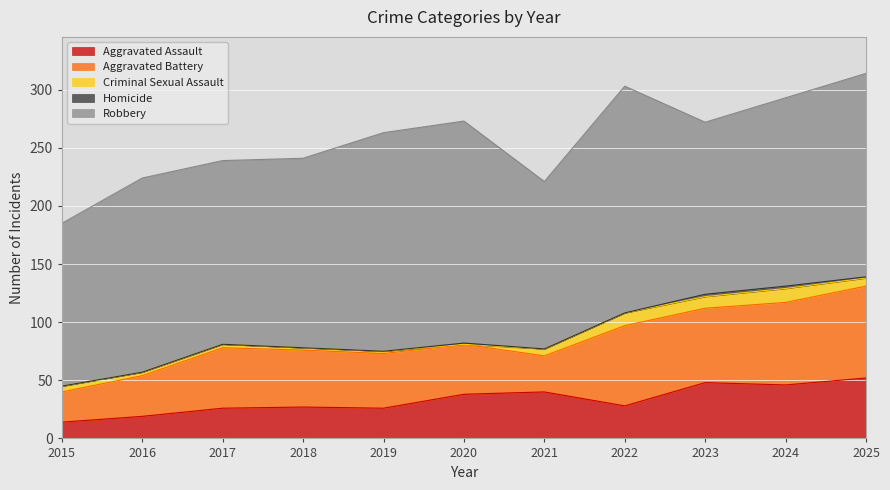

The Robbery series shows 144 at 2021. True or false?

True